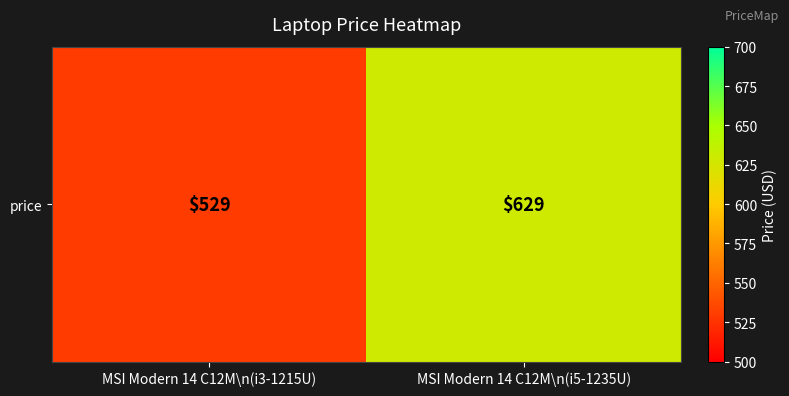

Reading left to right, list all the values displayed in this chart.

529	629